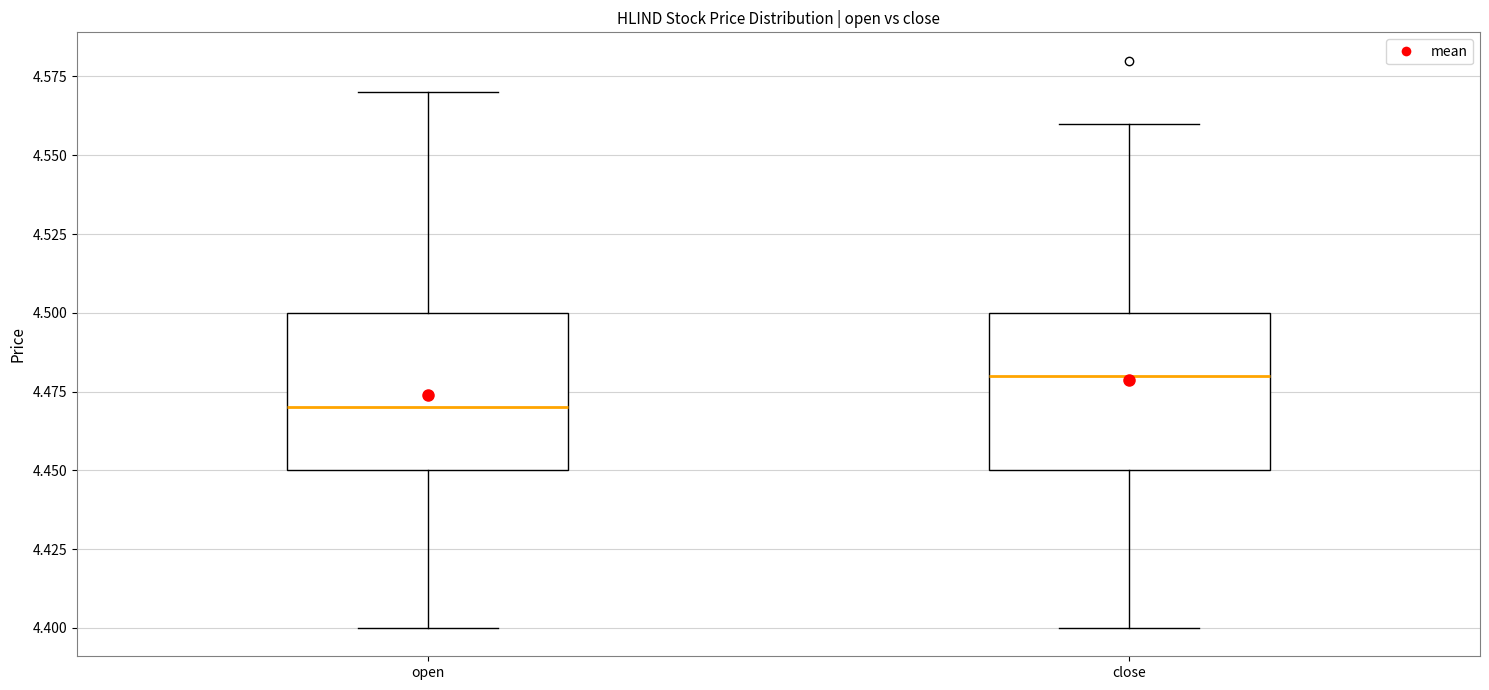

Reading left to right, transcribe this box plot: for each box, give where its median line is, the range the box spans, and where its two whiskers end, as read against the y-axis. The values are not printed on the chart, so give them approximately, as read against the axis.

open: median 4.47, box 4.45 to 4.50, whiskers 4.40 to 4.57
close: median 4.48, box 4.45 to 4.50, whiskers 4.40 to 4.56